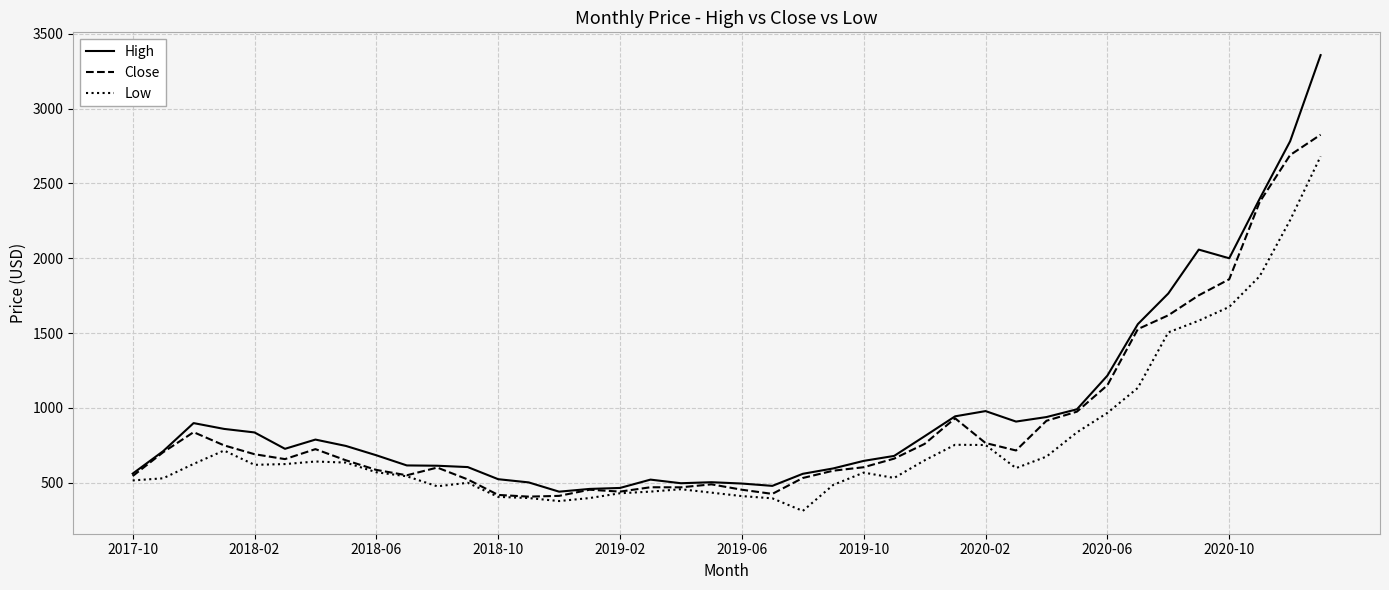

What is the minimum value for Close?

407.6